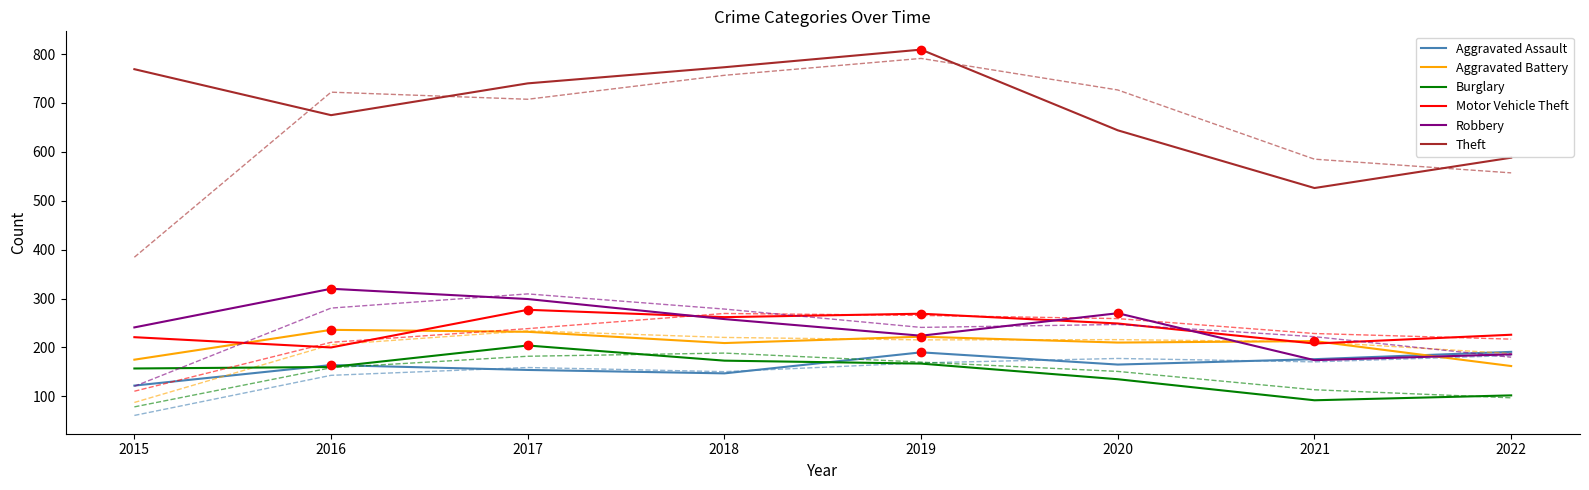

What is the total value across all series at 2021?

2920.0